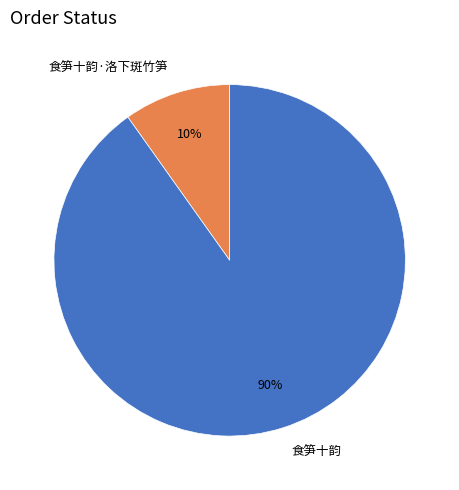

To the nearest percent, what is the difference between the 食笋十韵 and 食笋十韵·洛下斑竹笋 slice percentages?

80%